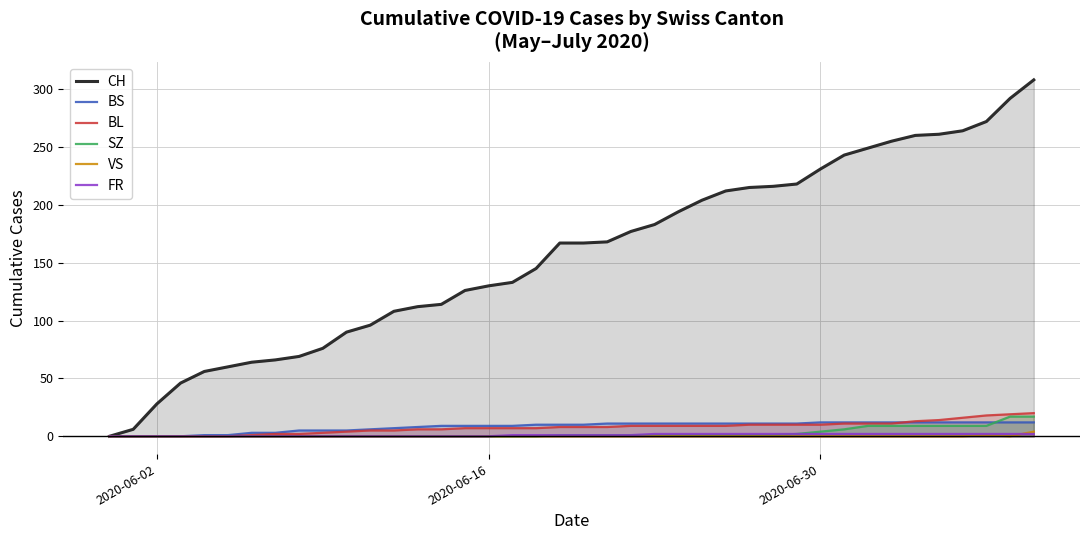

How many FR values are between 0 and 2?

40